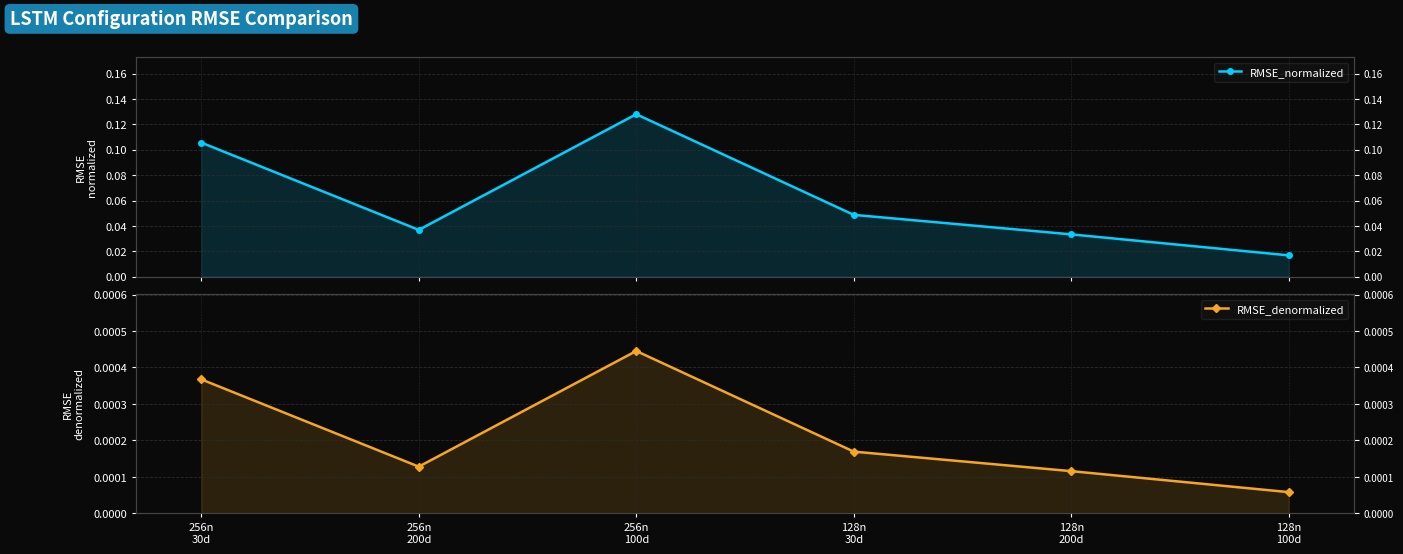

Which series changed the most between 256n
200d and 128n
30d?

RMSE_normalized